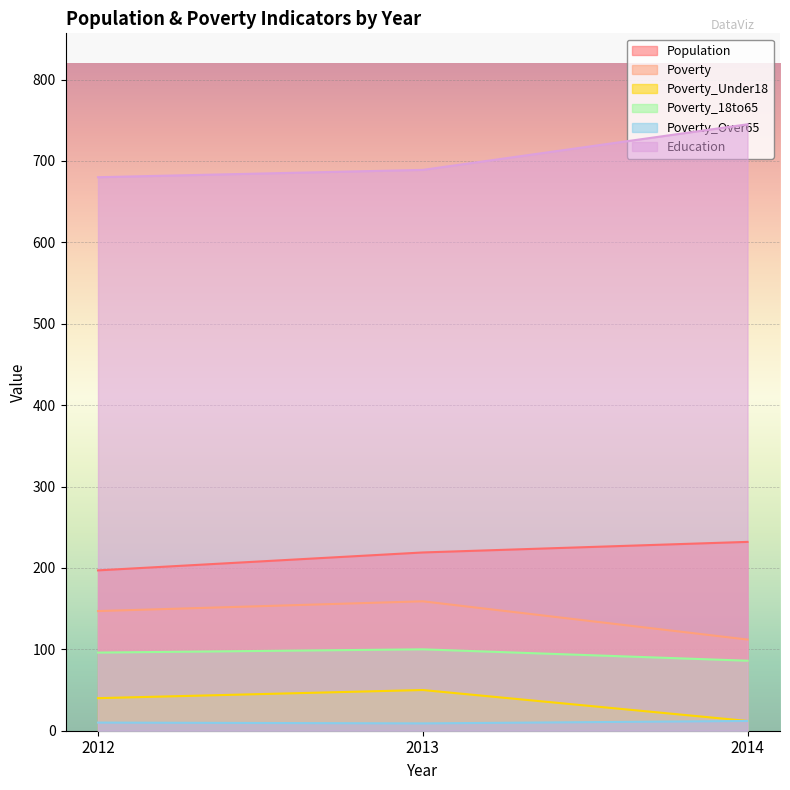

At 2014, list the series in order from largest to smallest.

Education, Population, Poverty, Poverty_18to65, Poverty_Under18, Poverty_Over65